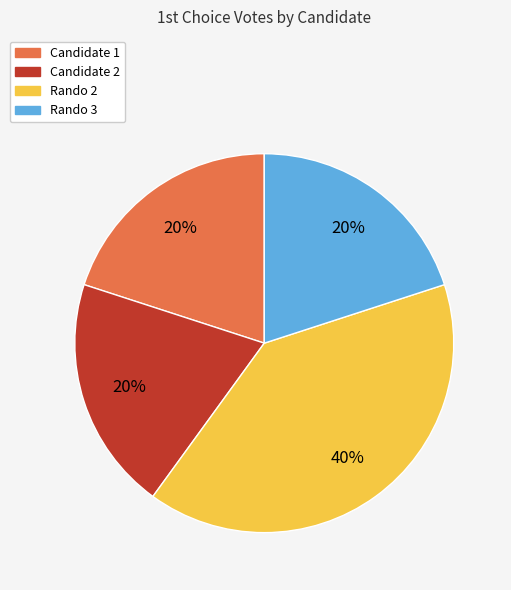

How many slices are in this pie chart?

4